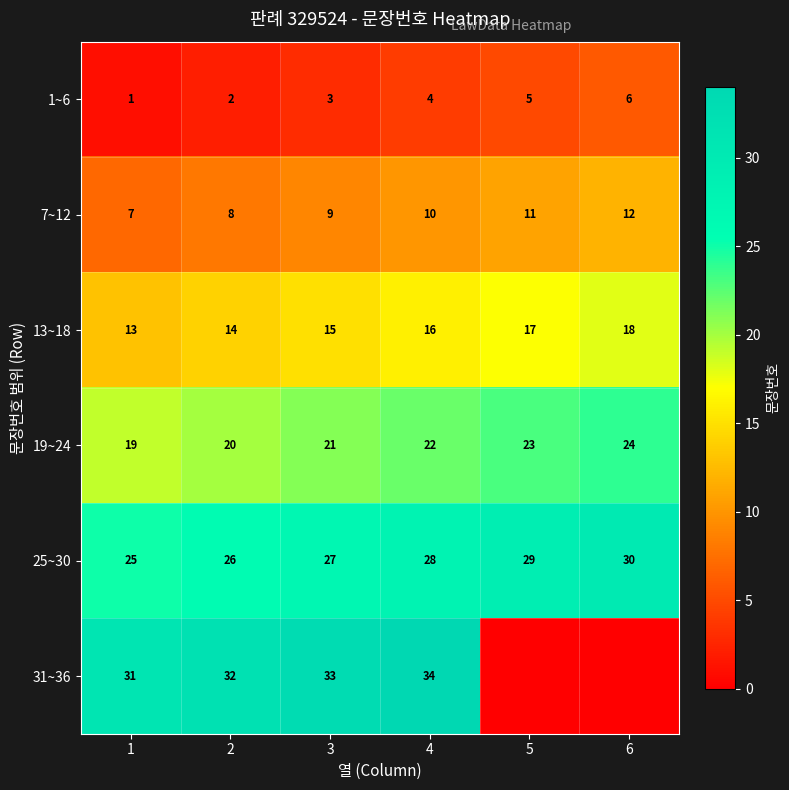

The value of 13~18 at 1 is 13. True or false?

True